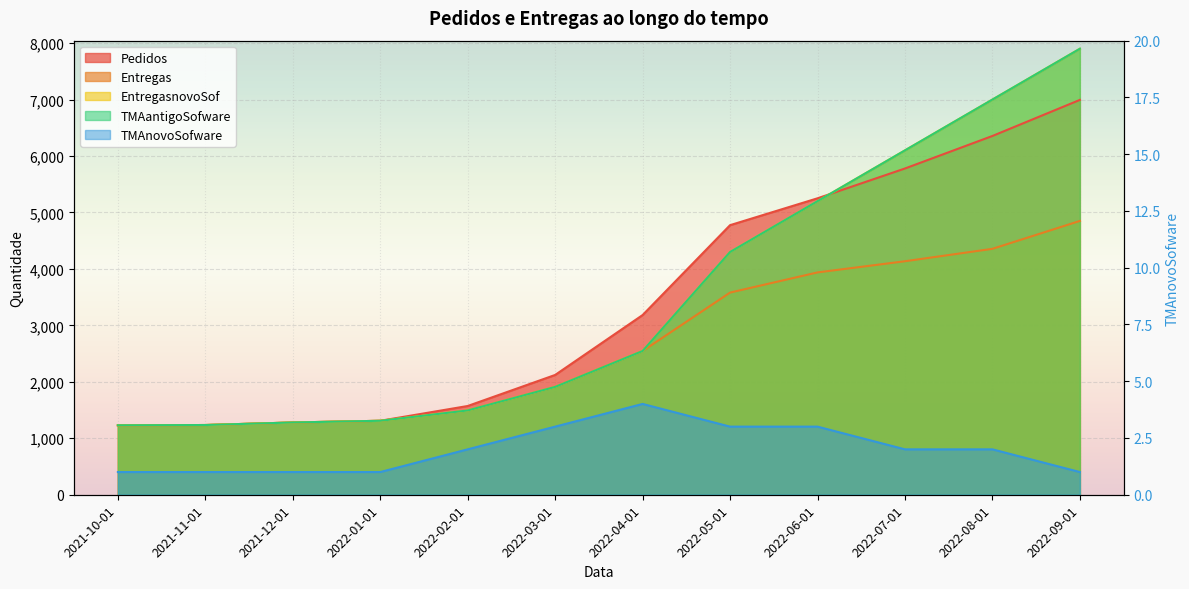

At which label does Entregas first exceed 2546?

2022-05-01